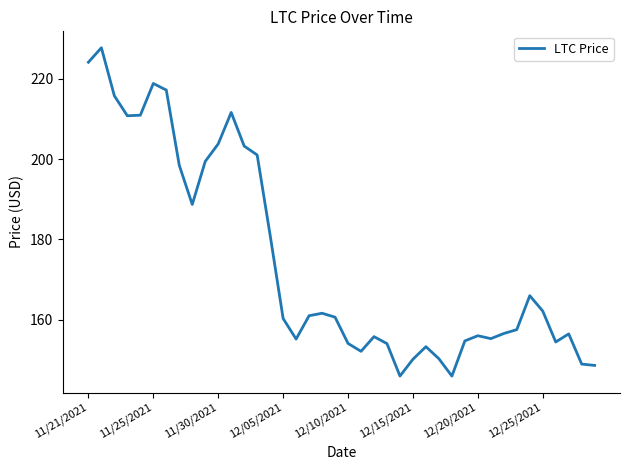

What is the minimum value shown in the chart?

145.9